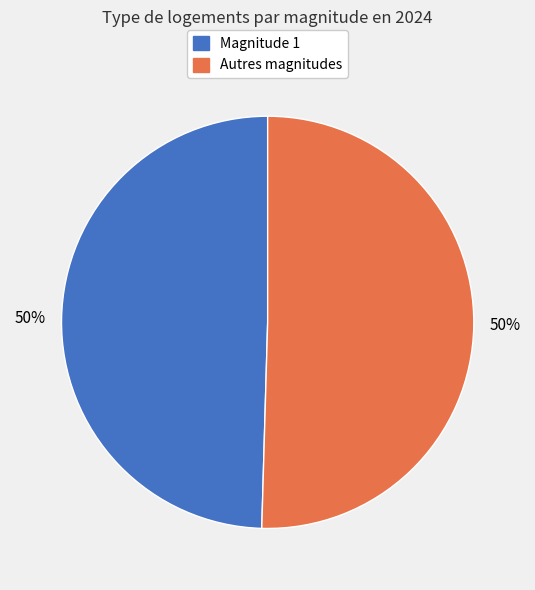

Approximately how many times larger is the value at Magnitude 1 compared to Autres magnitudes?

1.0